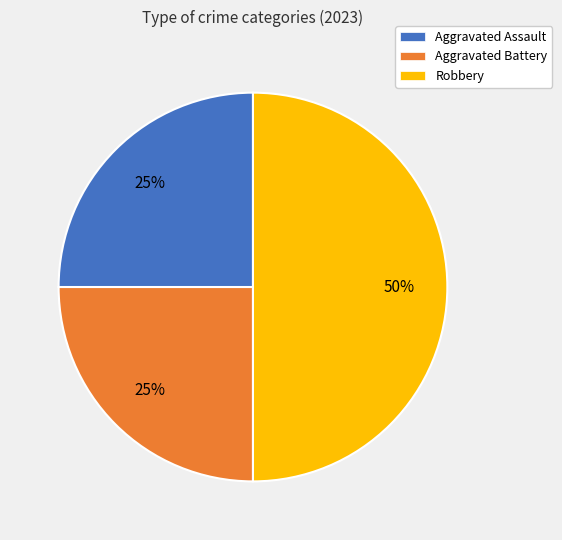

What is the ratio of the value at Aggravated Battery to the value at Aggravated Assault?

1.0